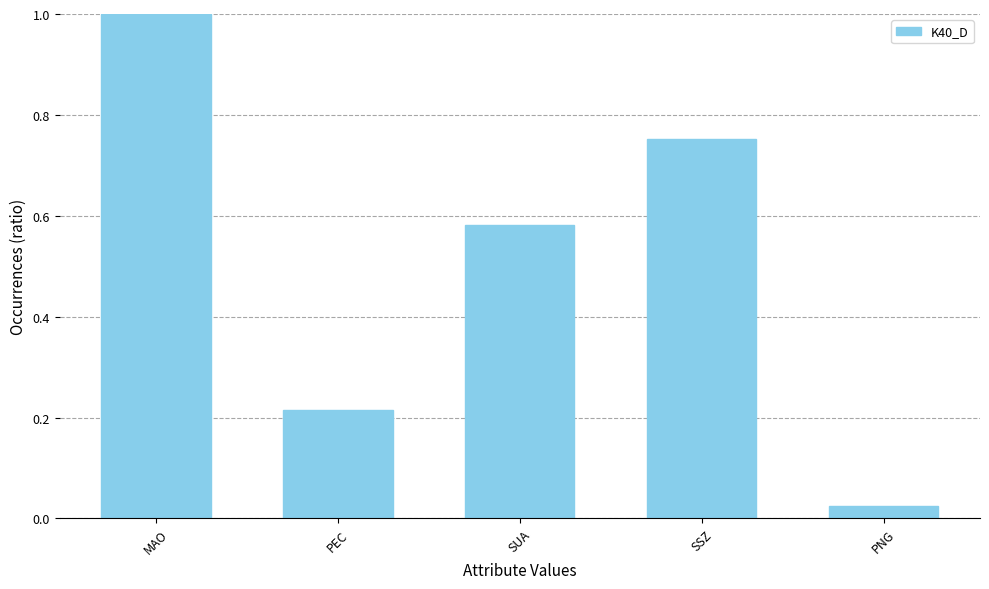

What is the sum of all values?

2.6